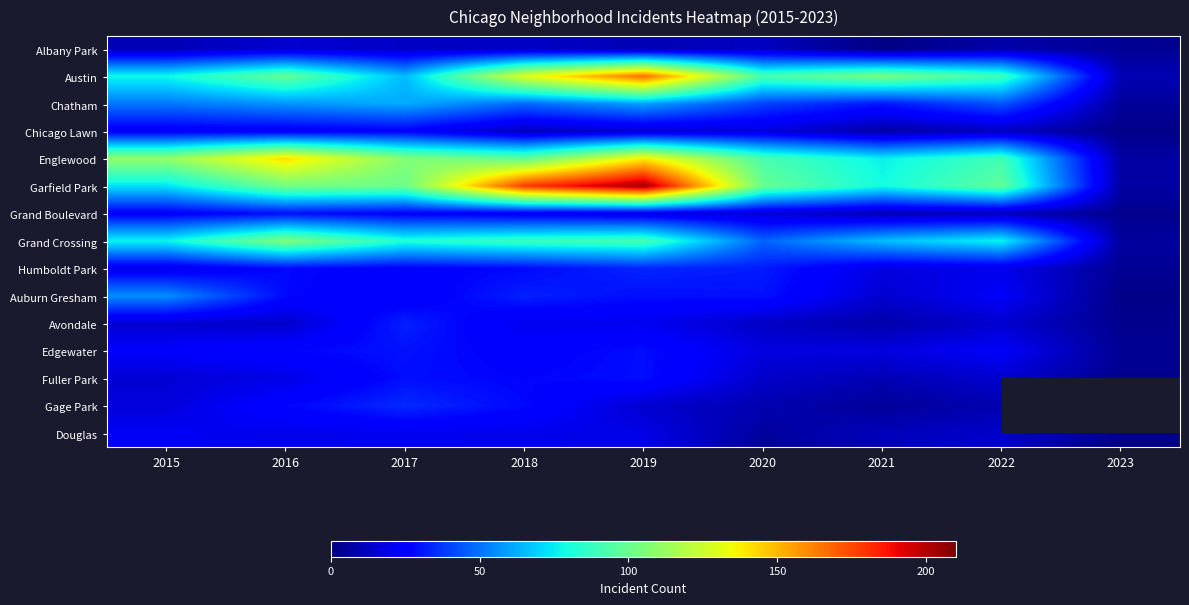

List the series in order of their peak value, highest first.

Garfield Park, Austin, Englewood, Grand Crossing, Chatham, Auburn Gresham, Gage Park, Humboldt Park, Avondale, Edgewater, Grand Boulevard, Fuller Park, Chicago Lawn, Douglas, Albany Park